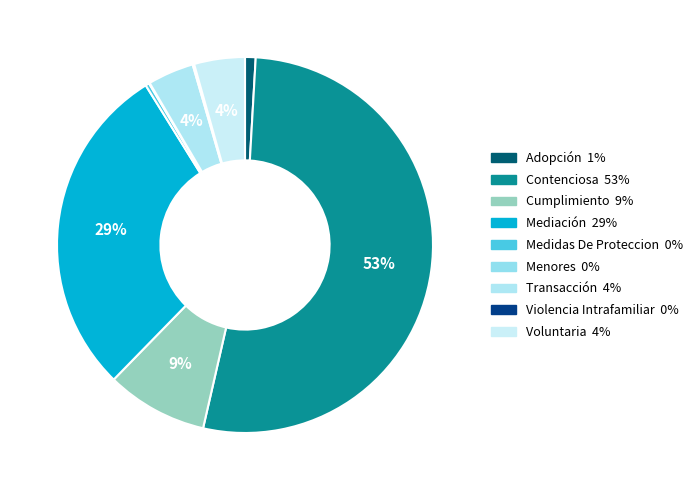

Combined, what portion of the pie is Transacción and Adopción?

4.9%